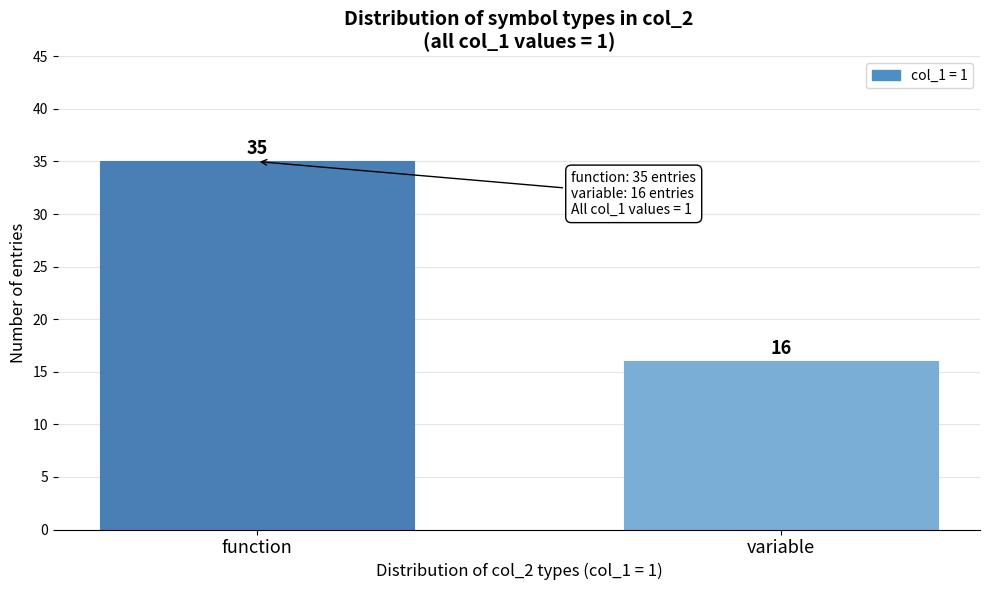

Reading left to right, transcribe all the data shown in this chart.

35	16